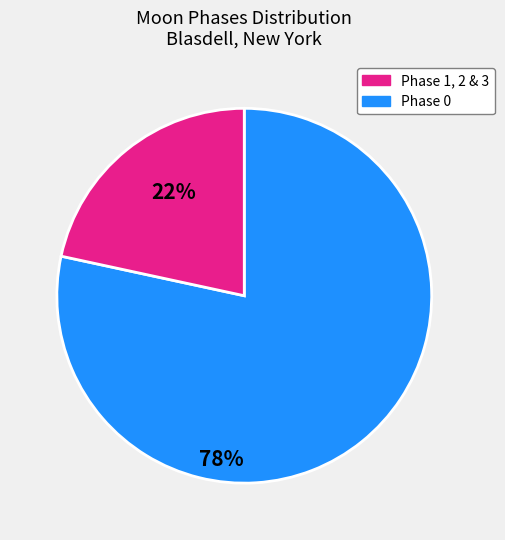

Is there a majority slice in this chart?

Yes